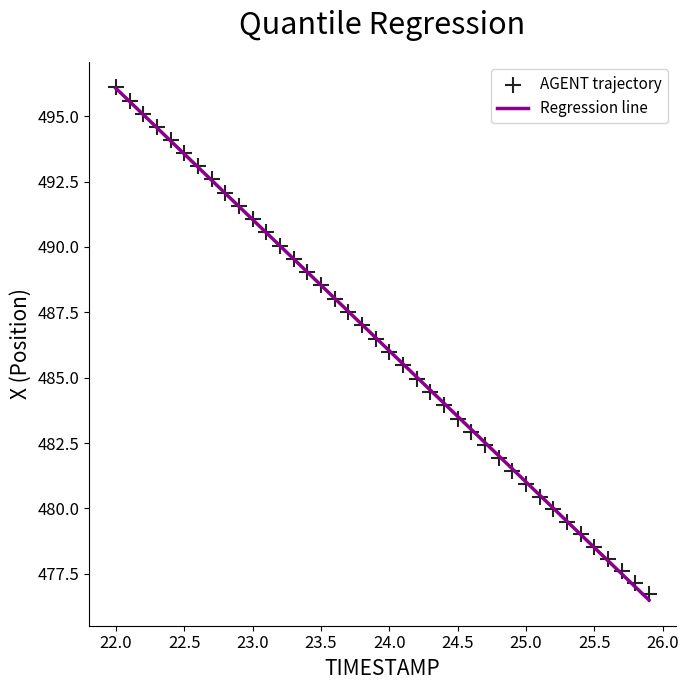

What is the range of X values (max minus min)?

3.9